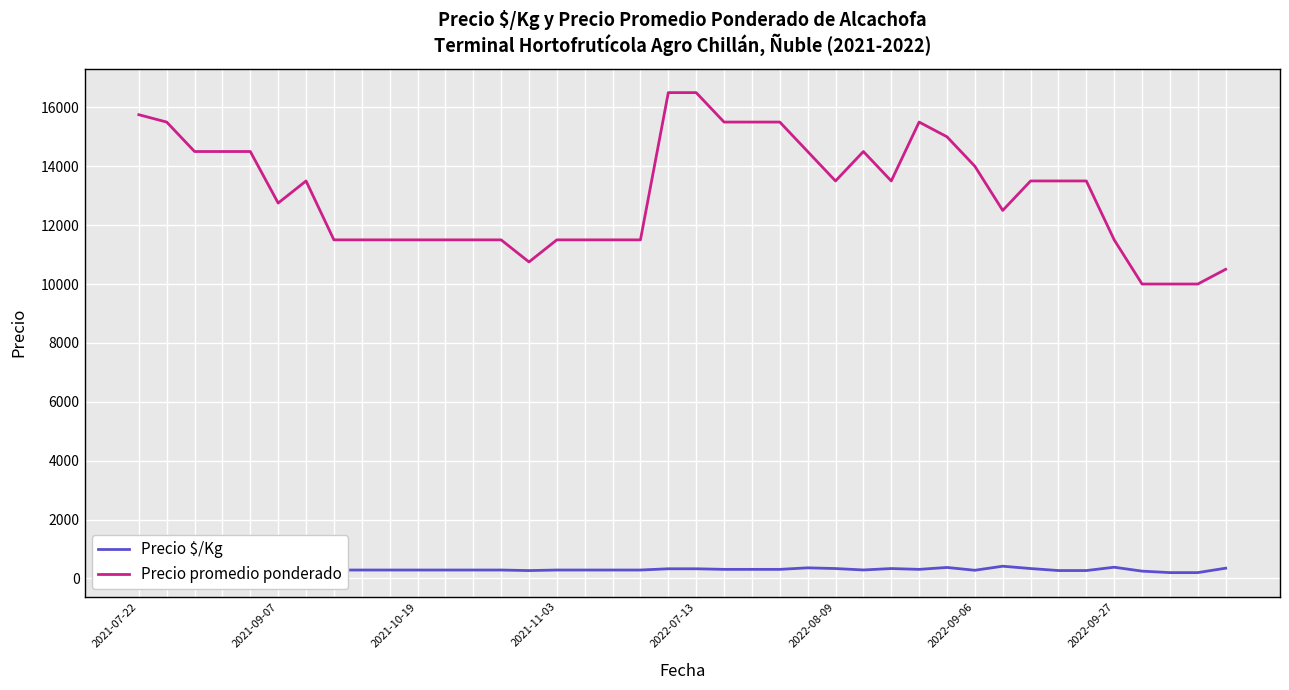

True or false: Precio promedio ponderado and Precio $/Kg cross at least once.

False